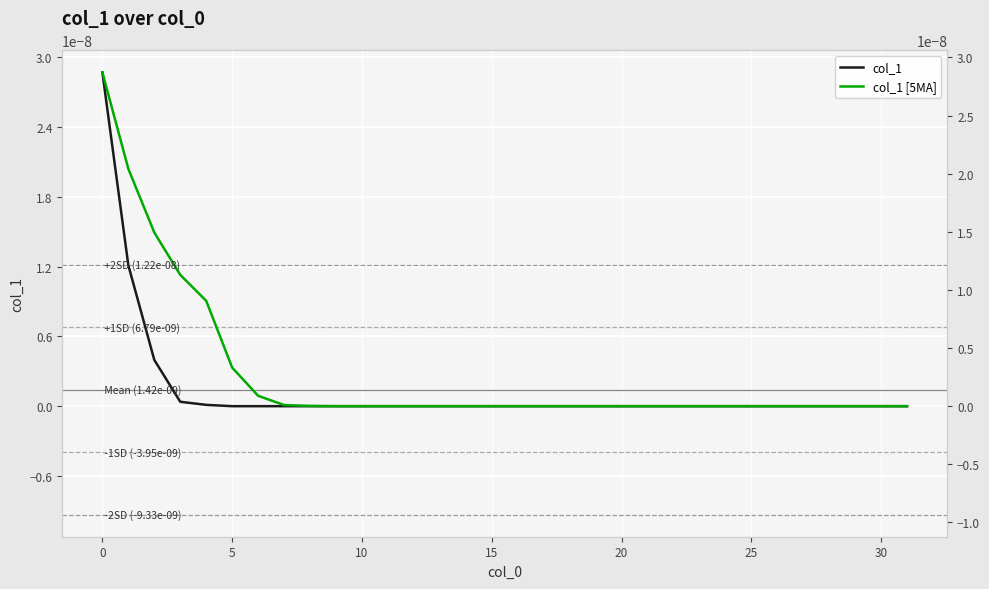

Which label corresponds to the smallest value in the chart?

5